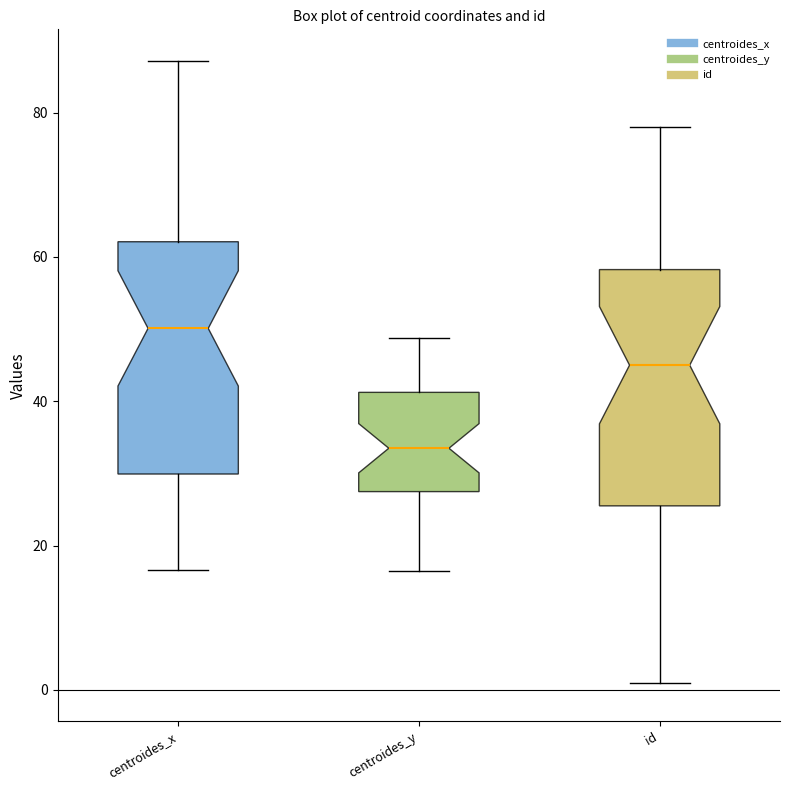

Which box has the lowest median line?

centroides_y